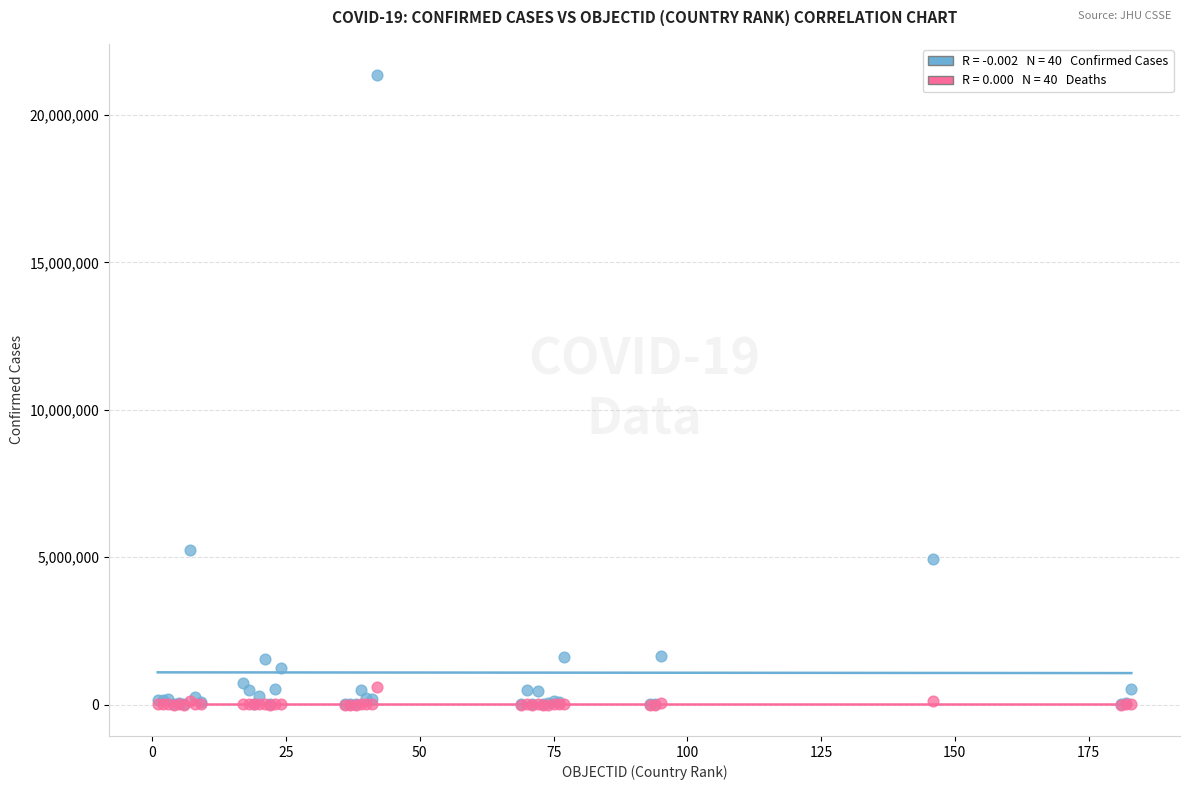

Across all series, what Y value is closest to 10671653?

5249840